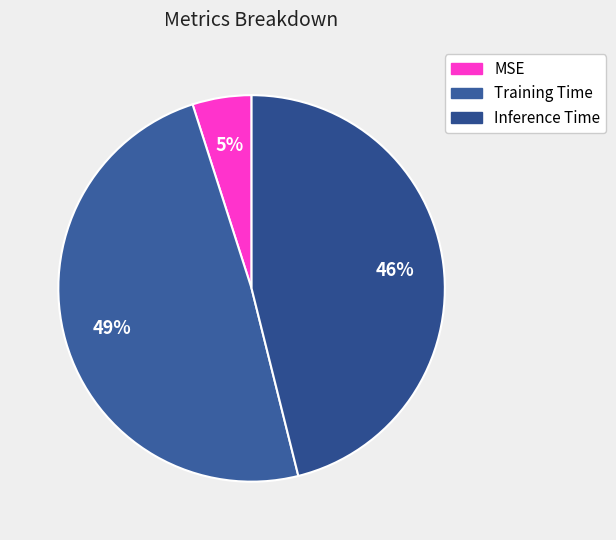

Rank the categories by value from lowest to highest.

MSE, Inference Time, Training Time